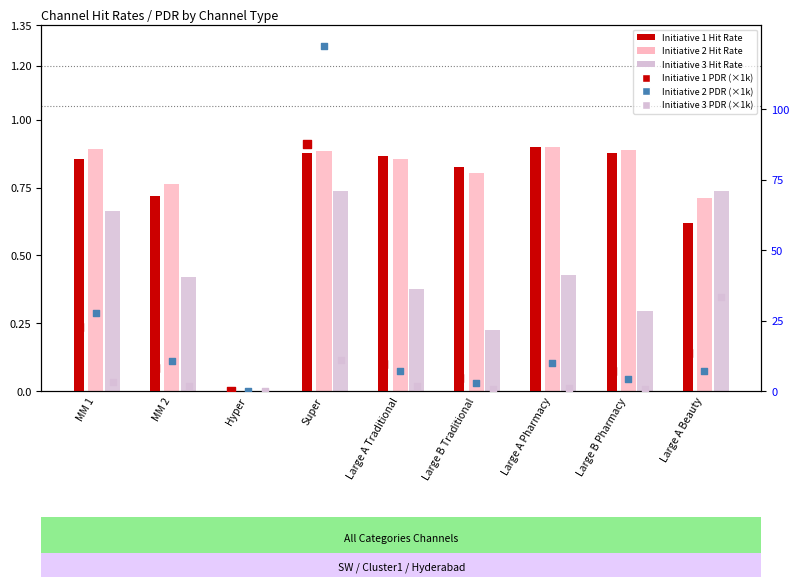

Which series contains the highest Y value?

Initiative 2 PDR (k)